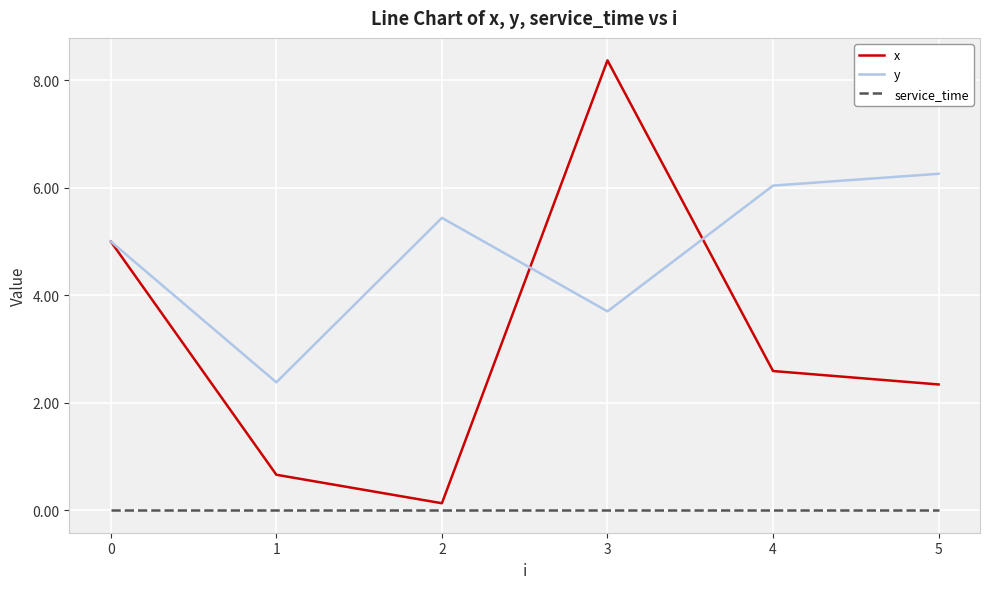

How many lines are shown in the chart?

3